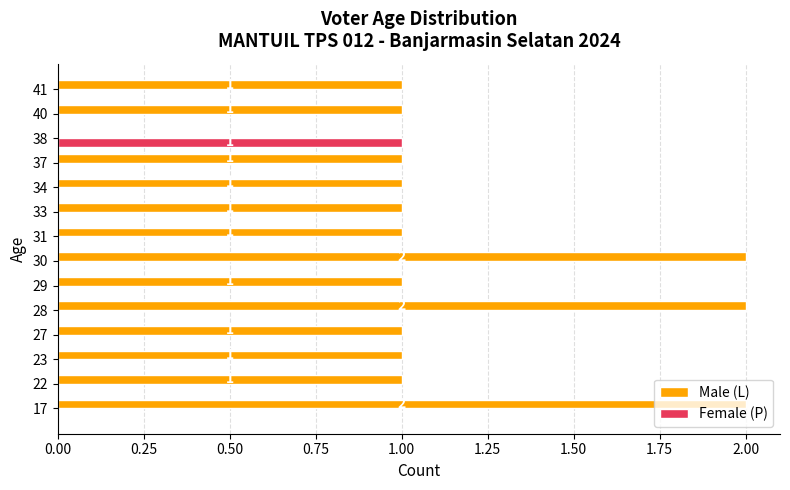

Which series has the largest total across all categories?

Male (L)